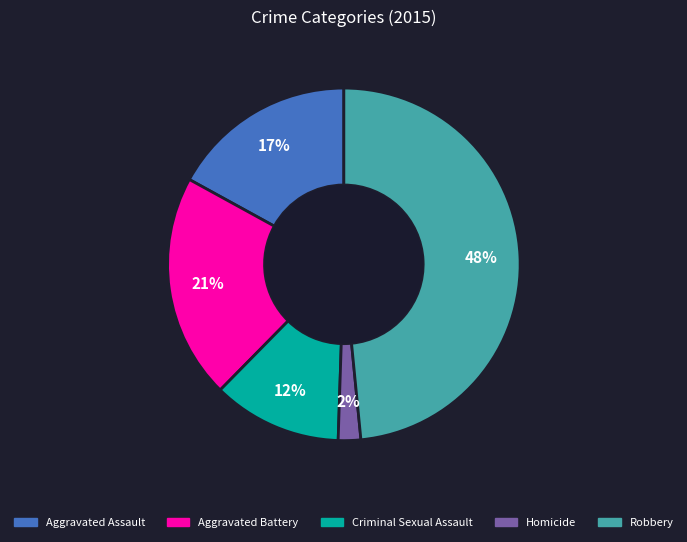

Is Criminal Sexual Assault the majority of the pie?

No